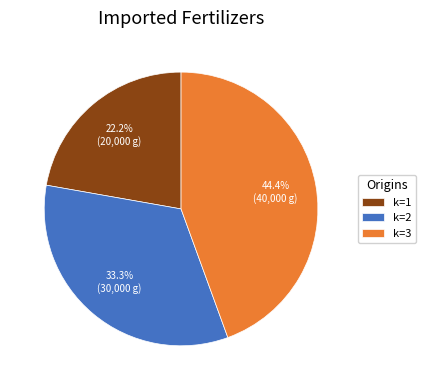

Does k=1 represent more than half of the total?

No